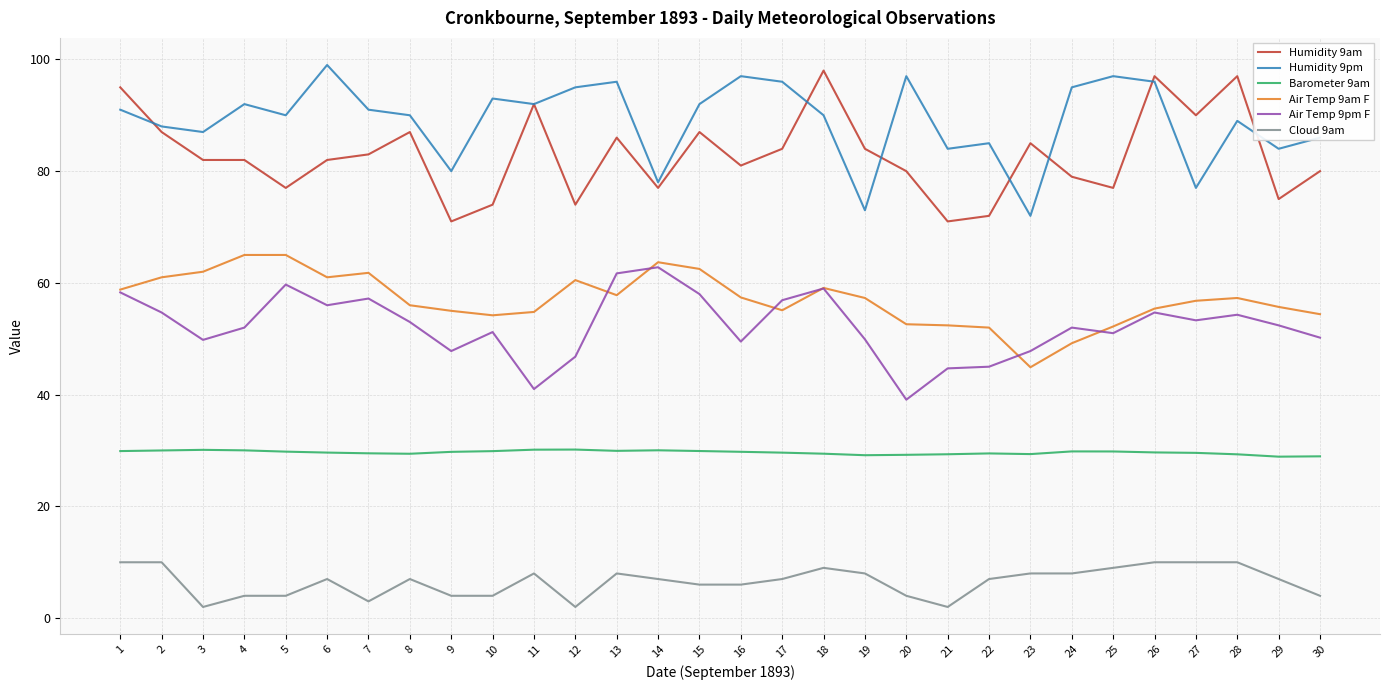

Rank the series at 6 from highest to lowest value.

Humidity 9pm, Humidity 9am, Air Temp 9am F, Air Temp 9pm F, Barometer 9am, Cloud 9am